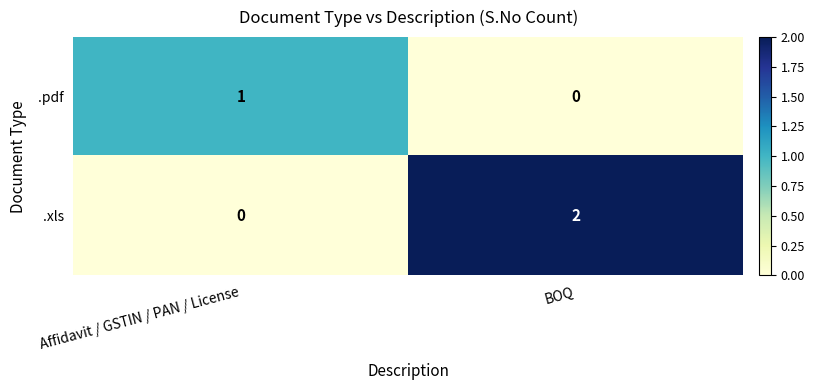

Which label corresponds to the largest value in the chart?

BOQ